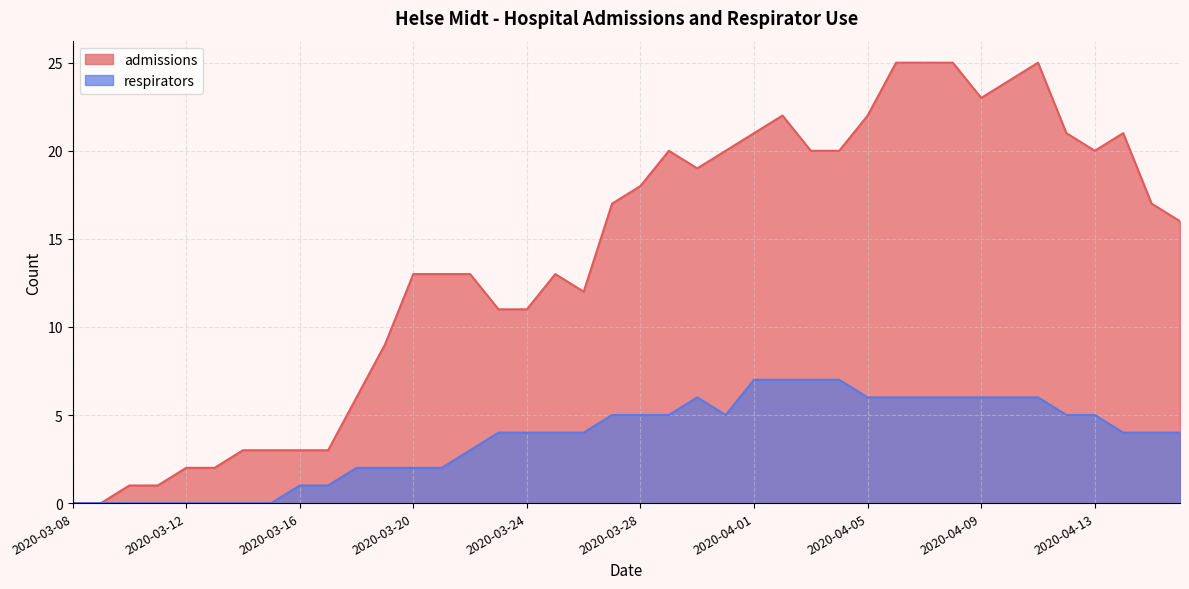

How many values in respirators are above zero?

32